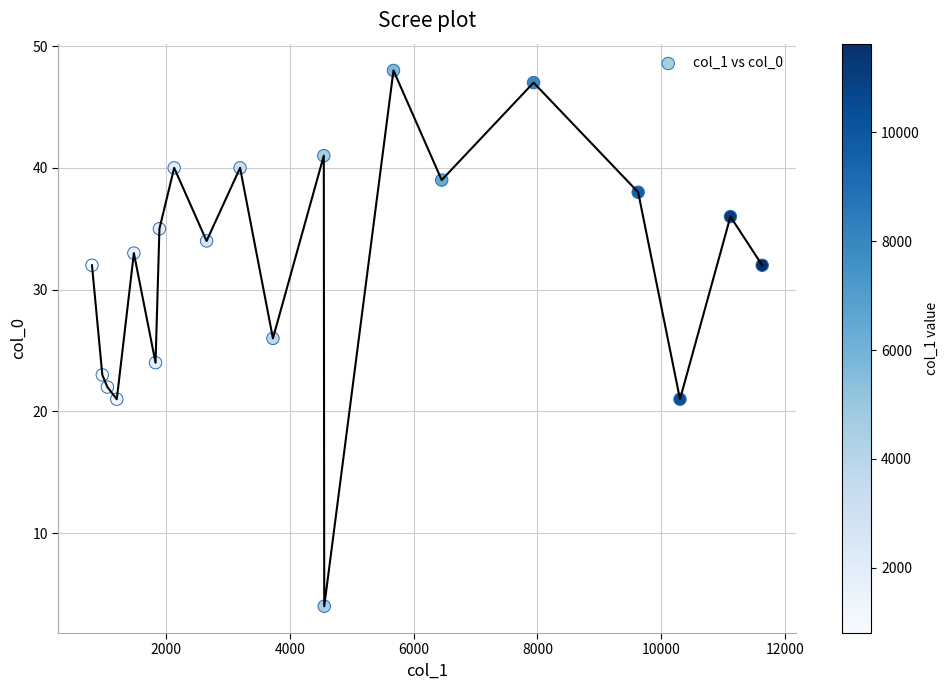

What is the range of X values (max minus min)?

10830